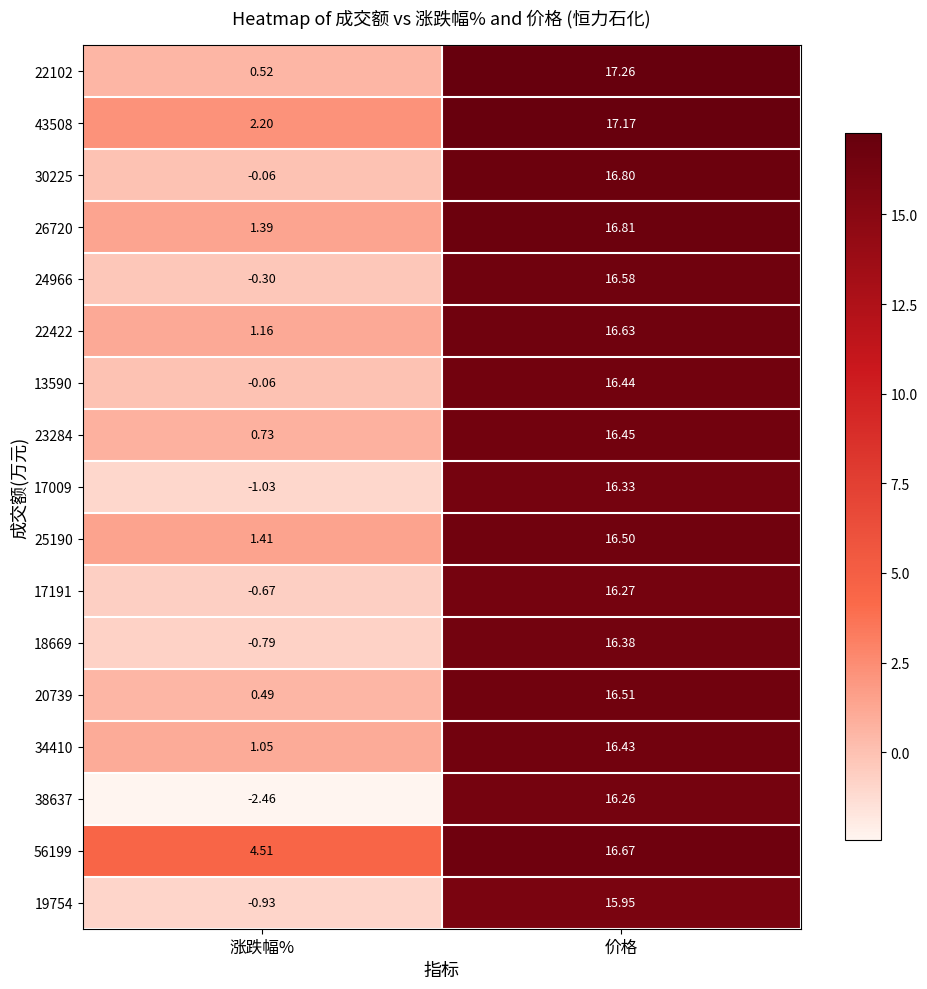

Is the value of 43508 at 价格 greater than the value of 20739 at 价格?

Yes